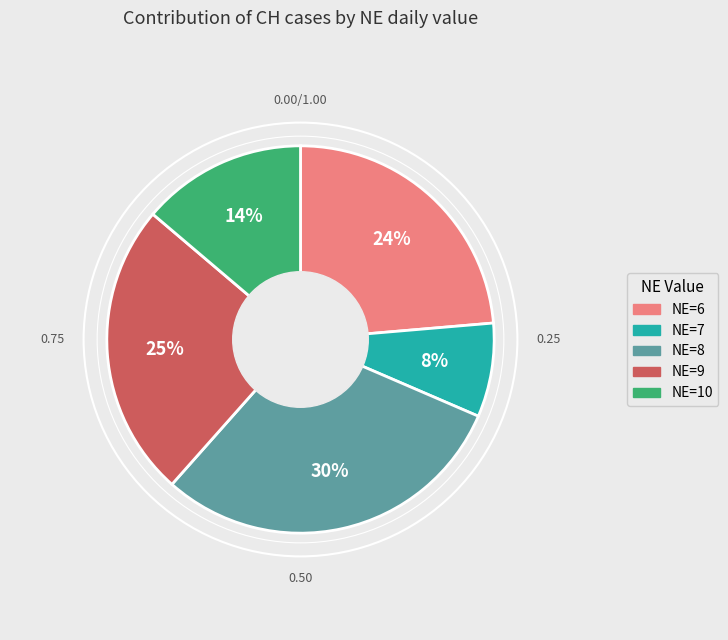

To the nearest percent, what is the average slice percentage?

20%